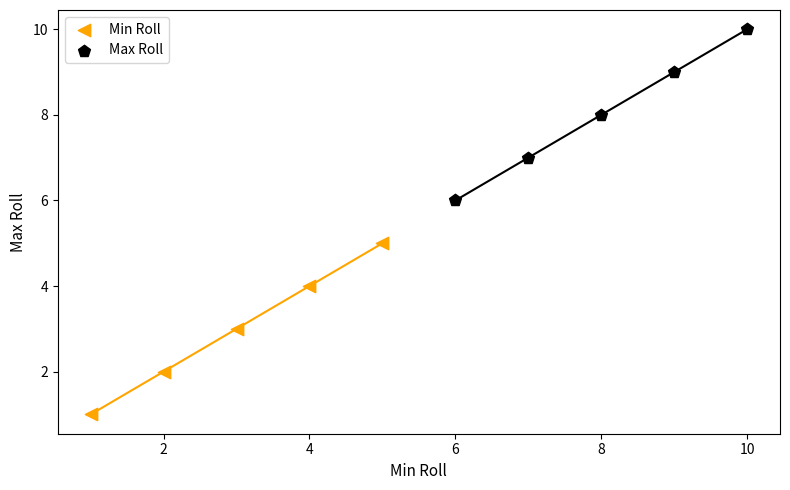

Which series reaches the minimum Y coordinate?

Min Roll